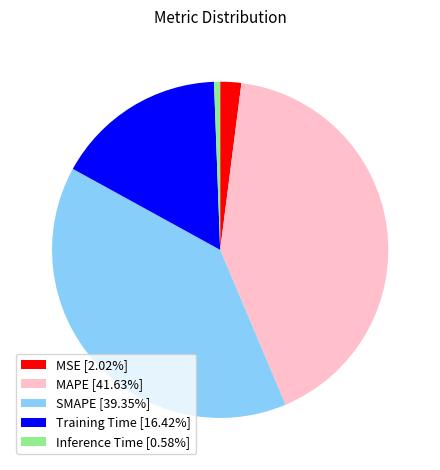

Is the sum of MSE [2.02%] and MAPE [41.63%] greater than half?

No